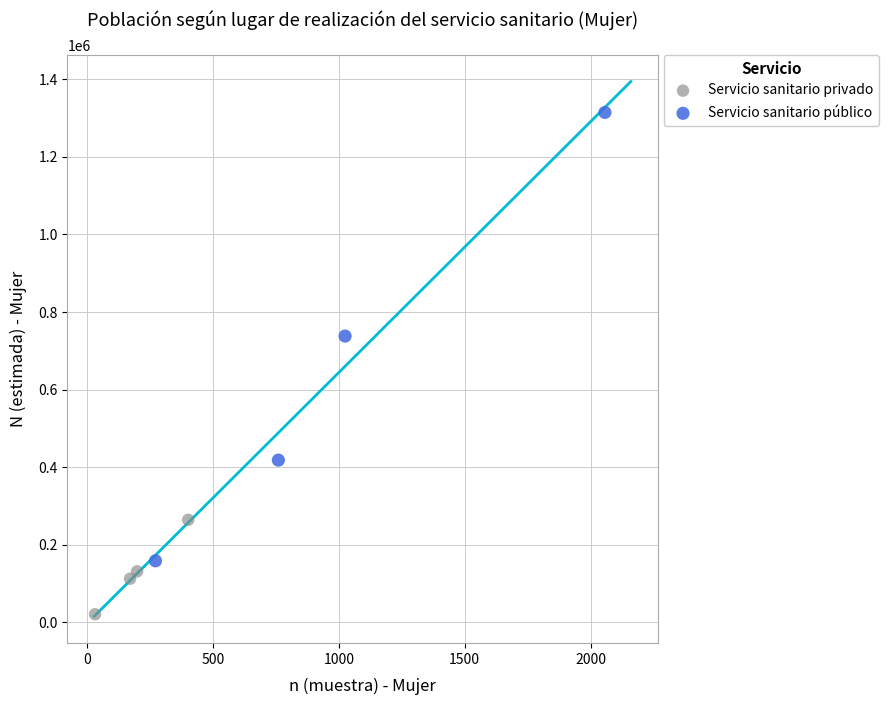

Which series reaches the maximum Y coordinate?

Servicio sanitario público